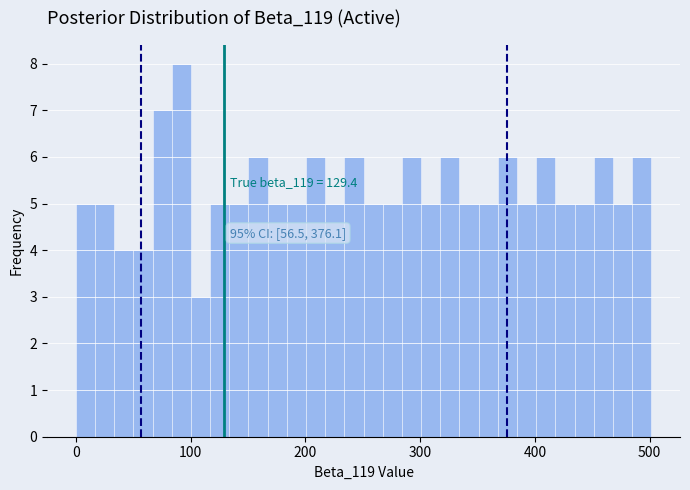

Read against the x-axis, roughly where is the centre of the tallest bar?

90